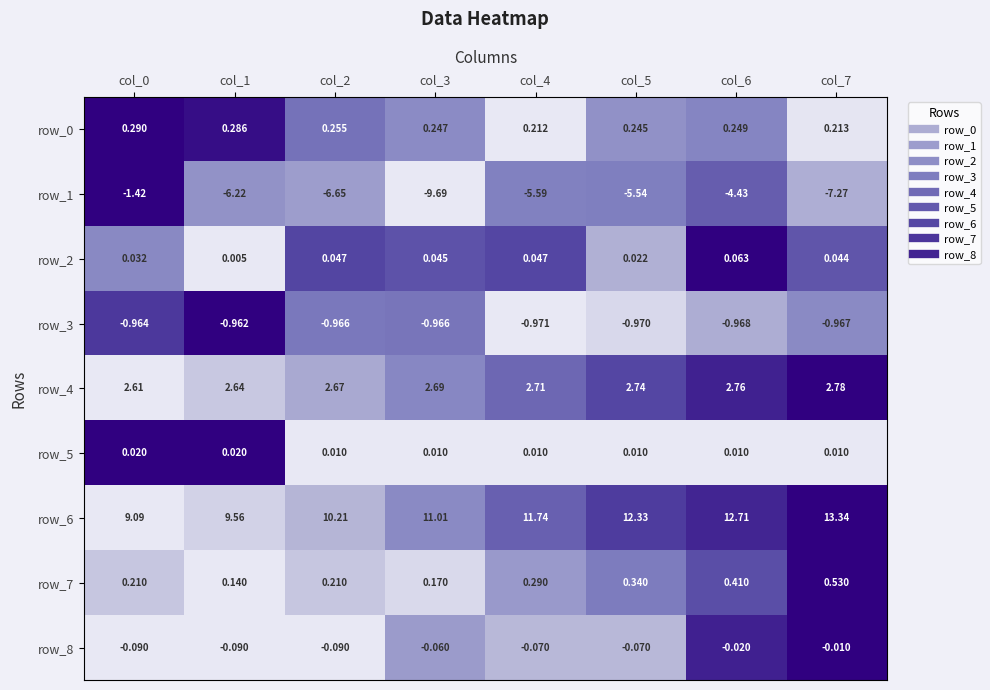

Is the value of row_5 at col_5 greater than the value of row_4 at col_3?

No